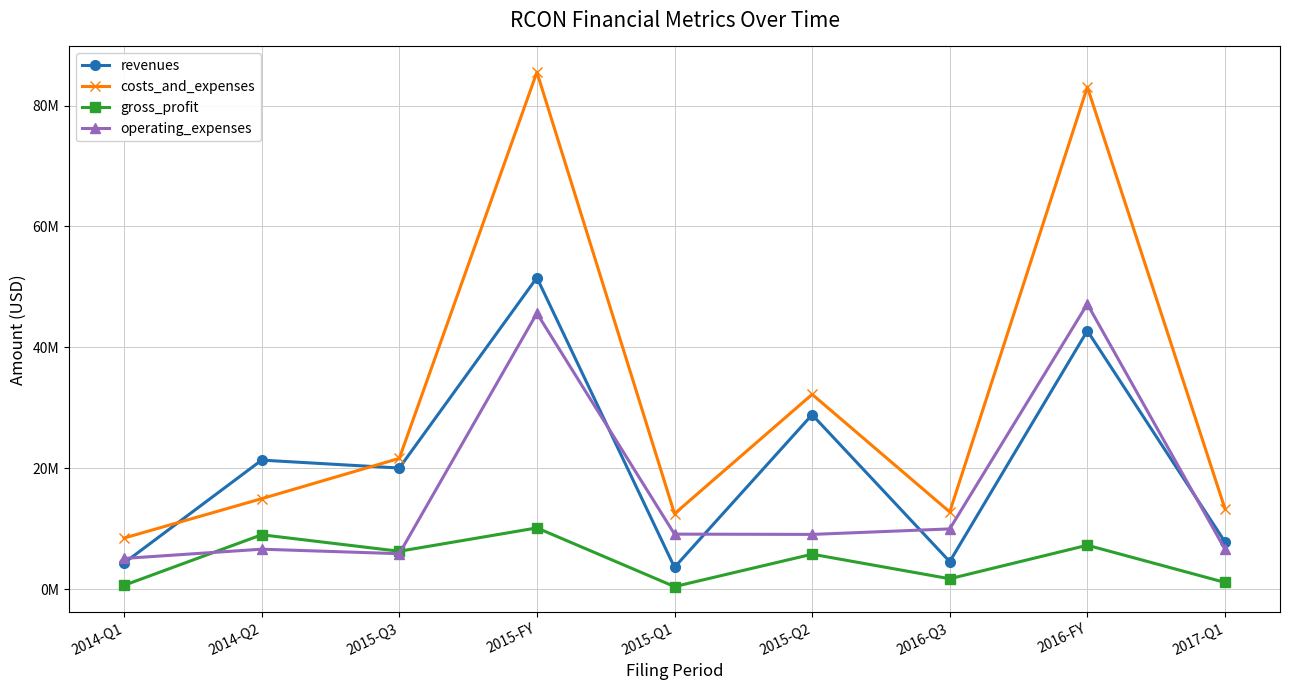

Which series has the largest total across all categories?

costs_and_expenses